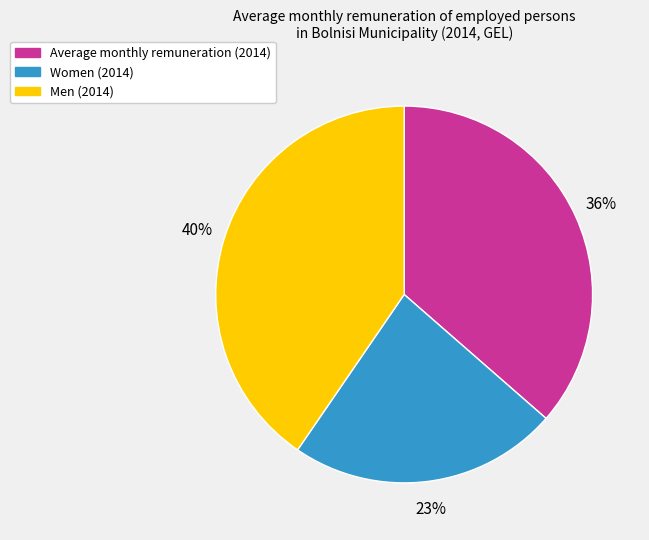

To the nearest percent, what is the average slice percentage?

33%